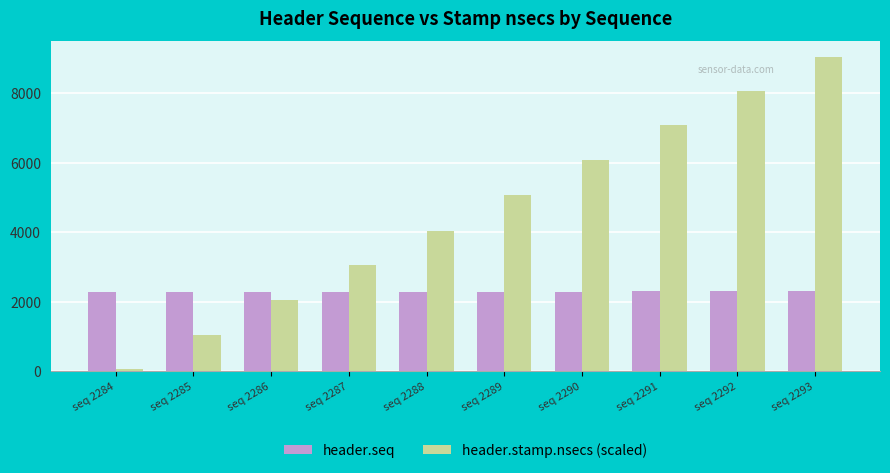

What is the sum of all header.stamp.nsecs (scaled) values?

45596.9